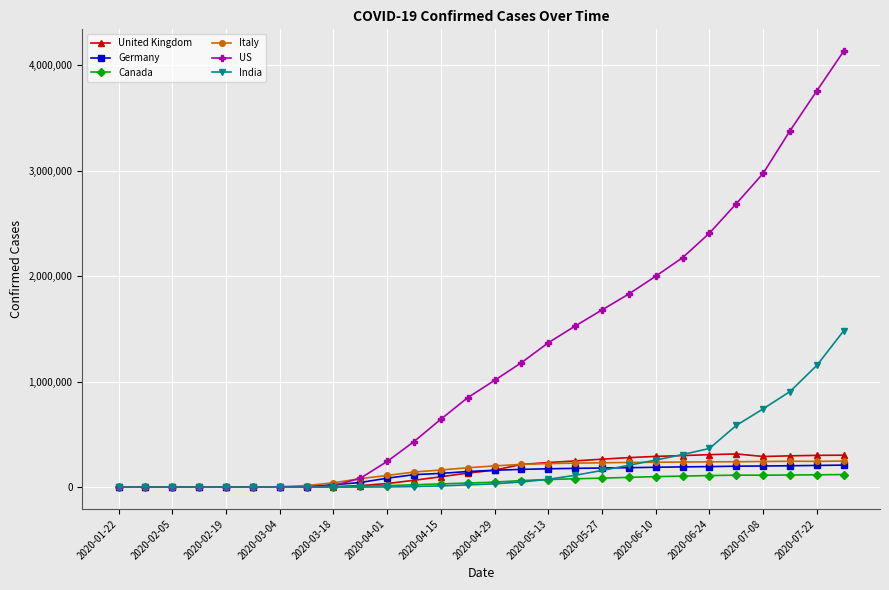

Which series has the largest total across all categories?

US